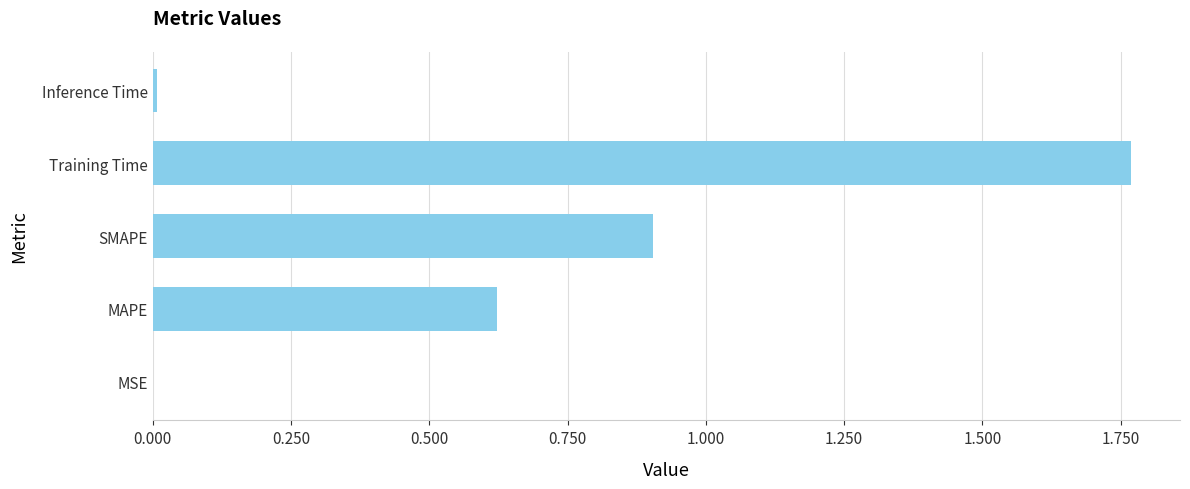

What is the sum of all values?

3.3